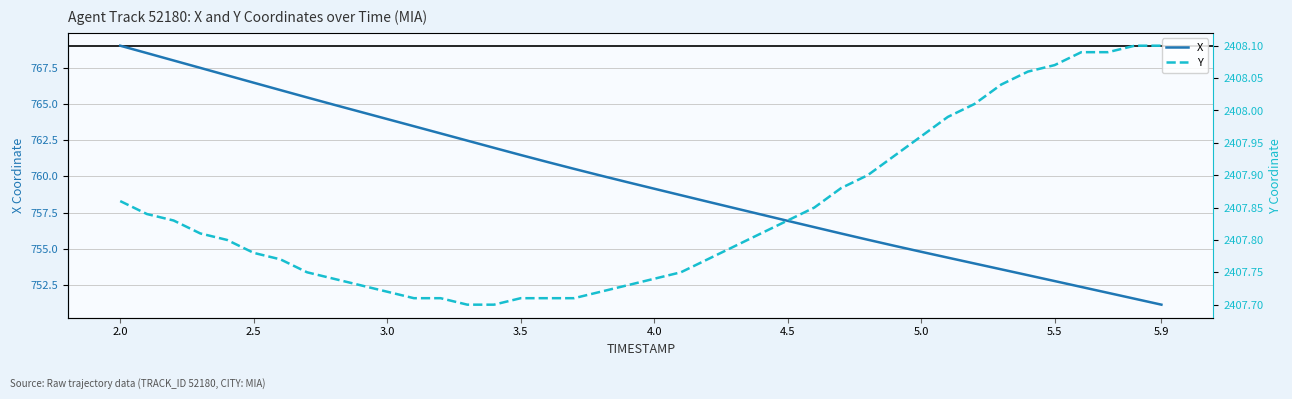

Is it true that X equals 761.5 at 3.5?

True